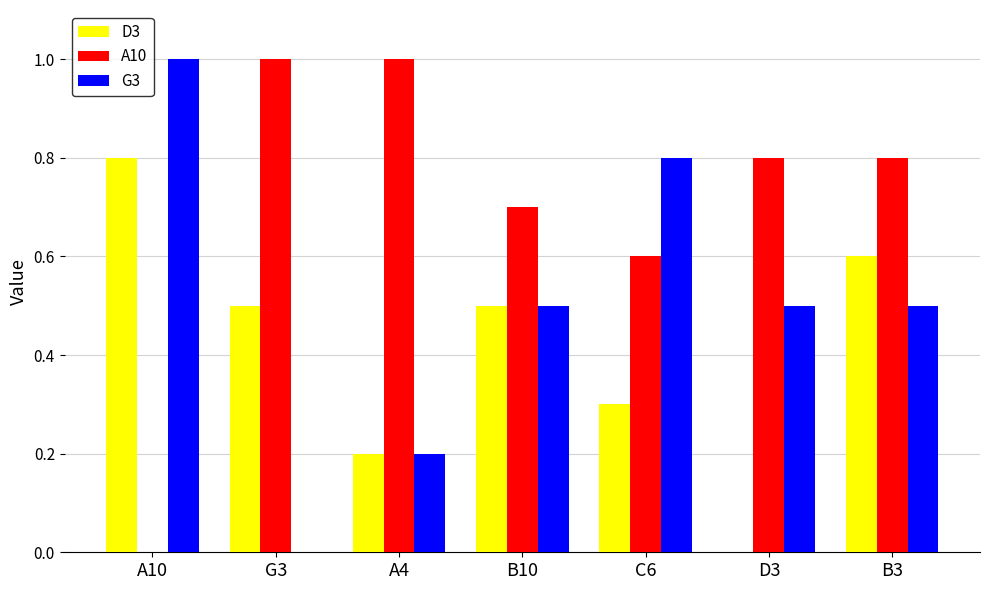

How many series are shown in this chart?

3